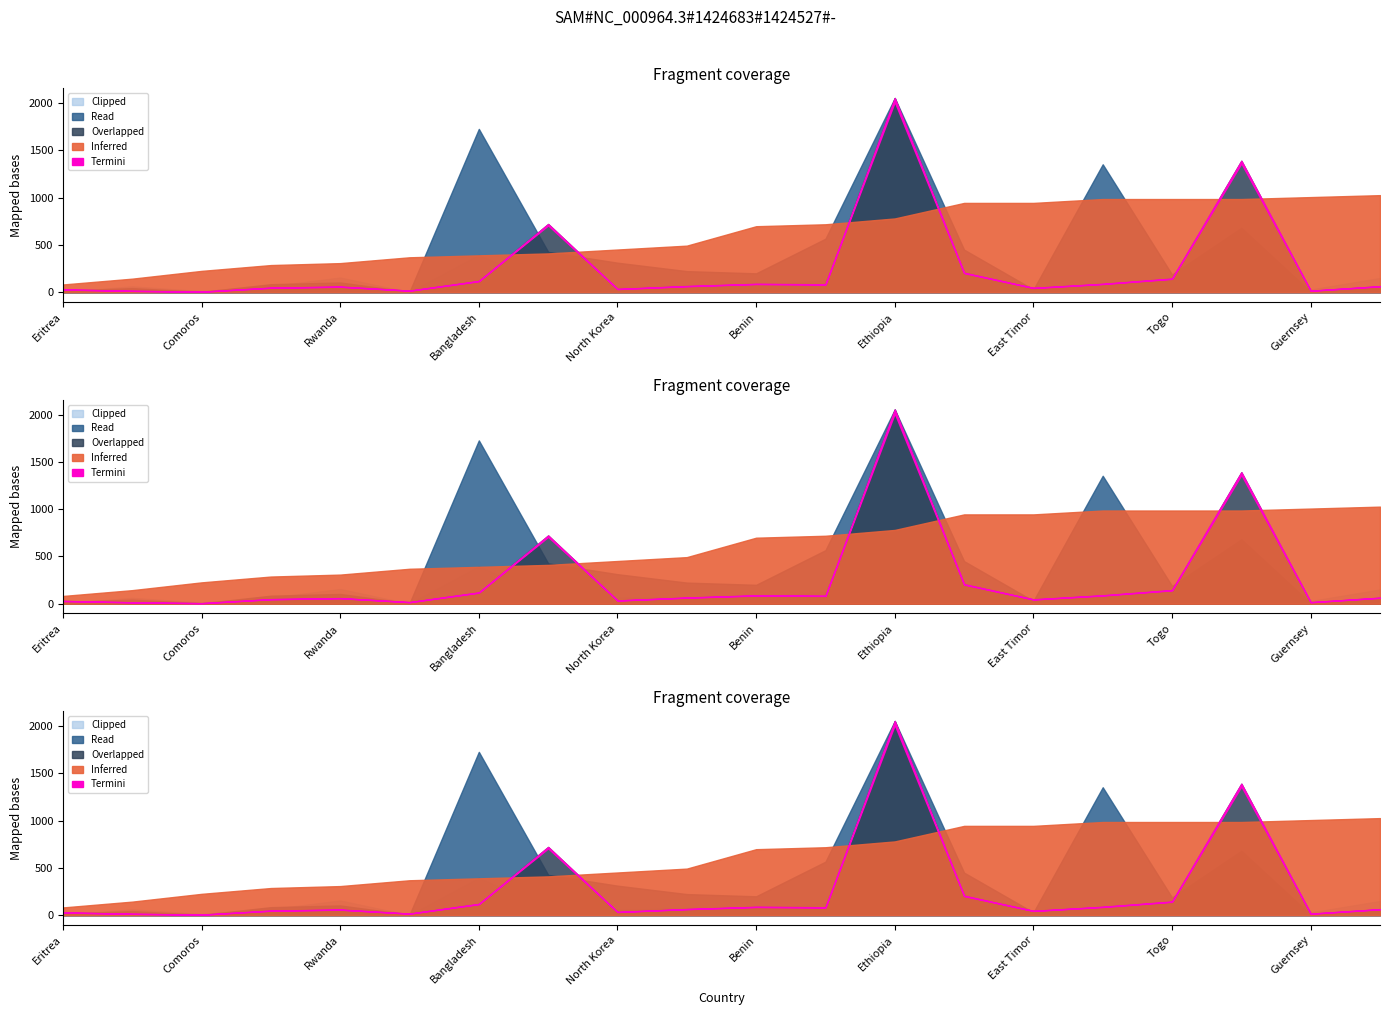

What is the label of the 12th point from the left?

Nepal